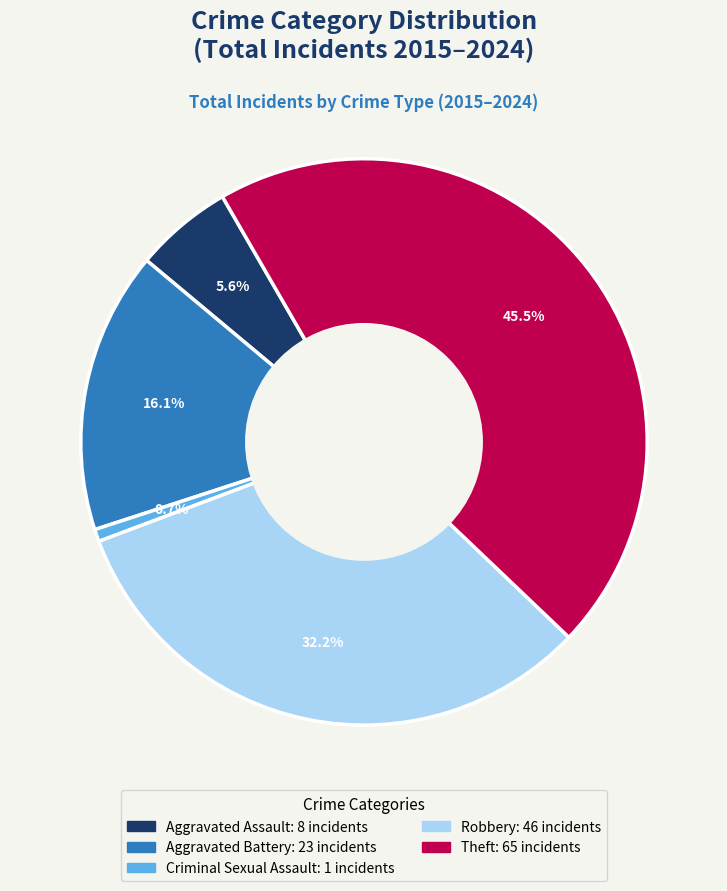

Does any single category account for the majority?

No